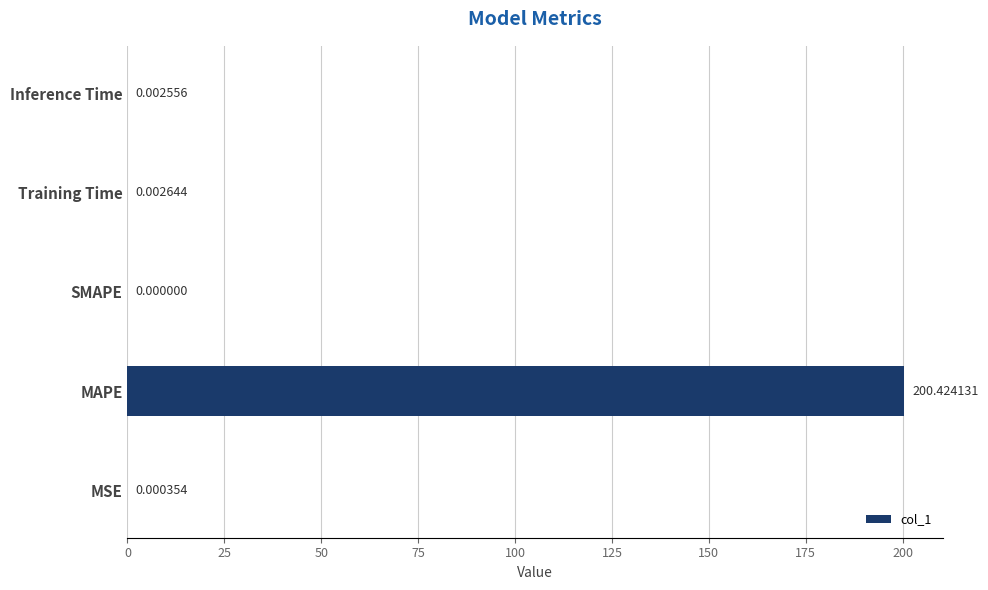

What is the change in value from MSE to MAPE?

+200.4